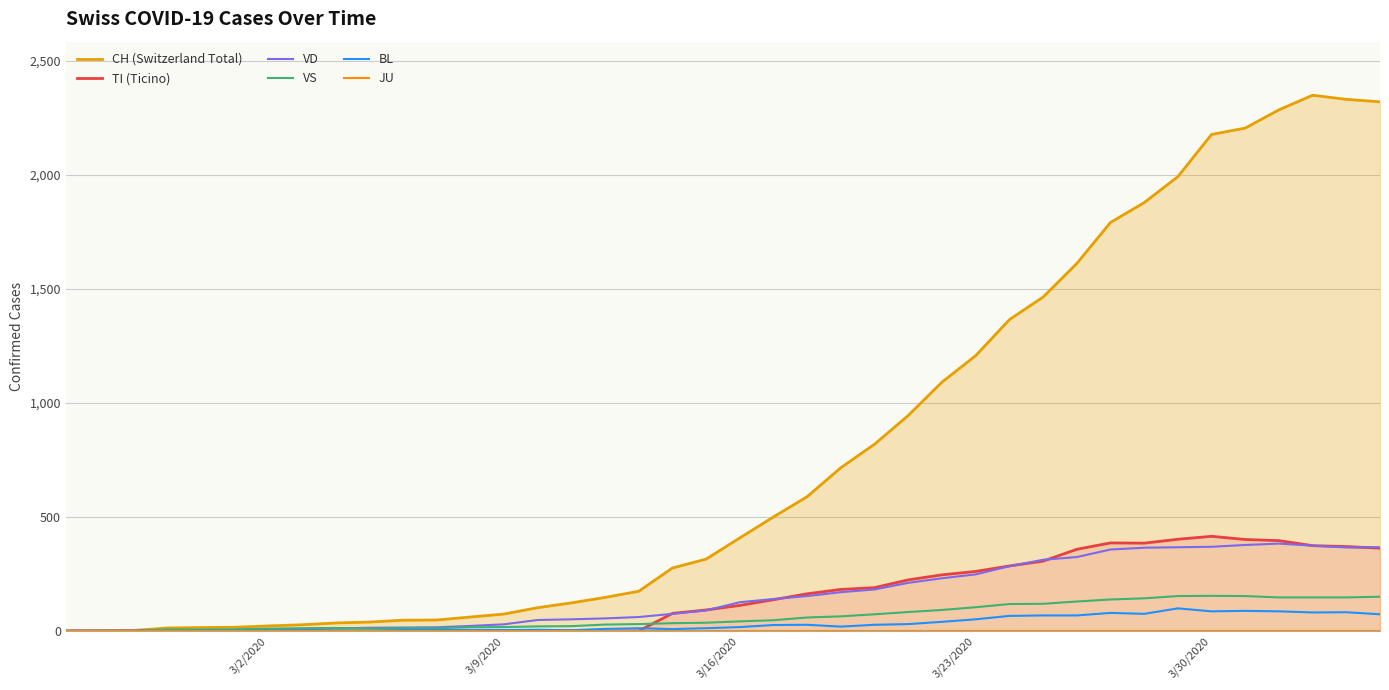

How many interior local peaks does the VD series have?

1